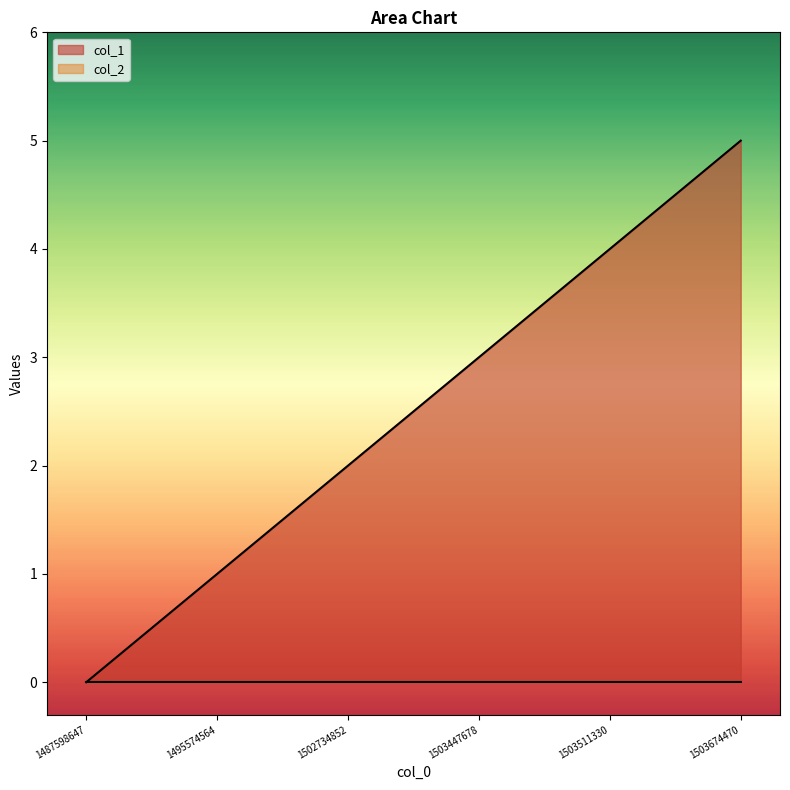

What is the change in value from 1502734852 to 1503511330?

+2